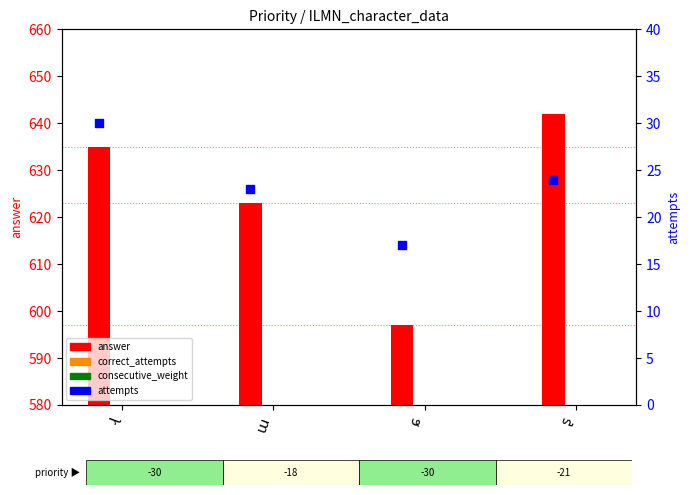

At how many categories does at least one series exceed 379?

4